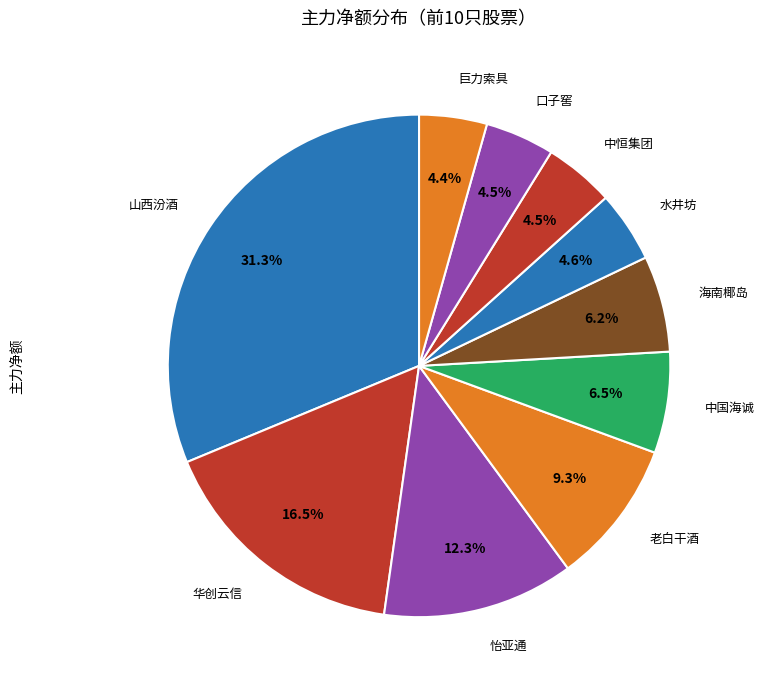

Which category has the biggest portion of the pie?

山西汾酒